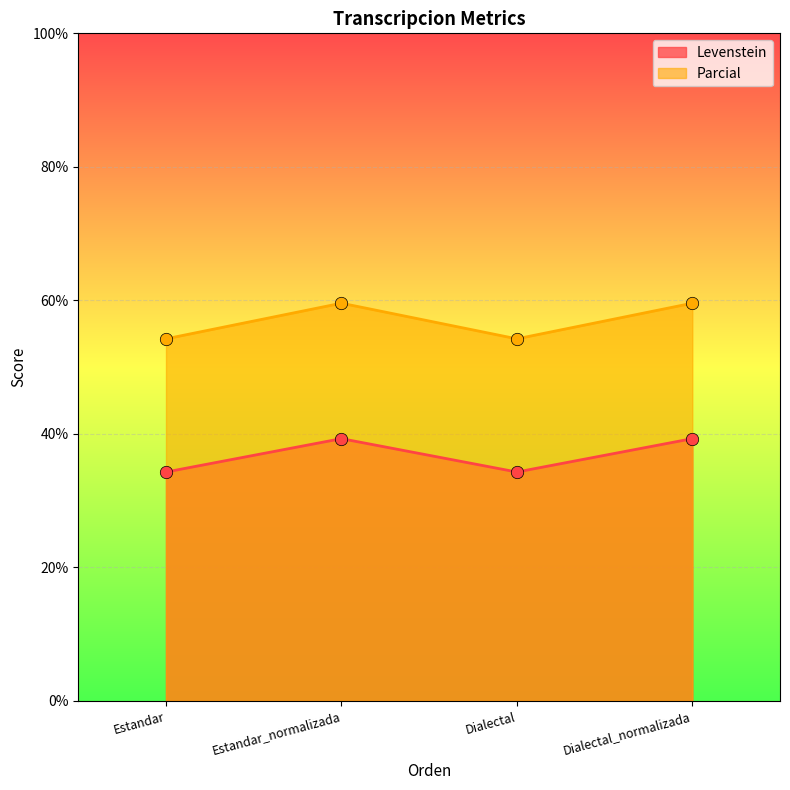

Which series has the largest Y range (max minus min)?

Parcial